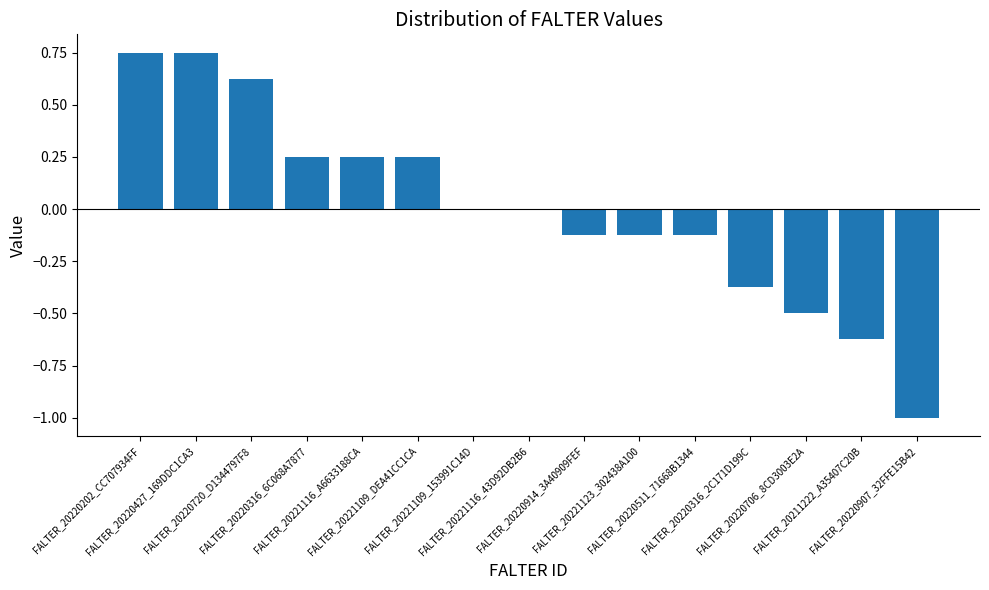

Does the chart contain any negative values?

Yes